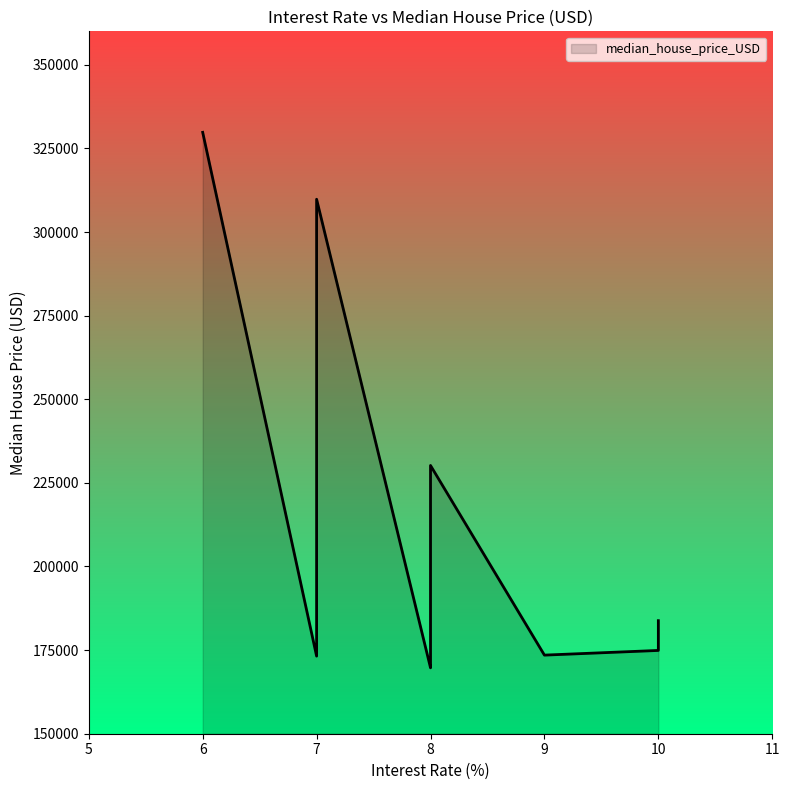

What is the average value?

204756